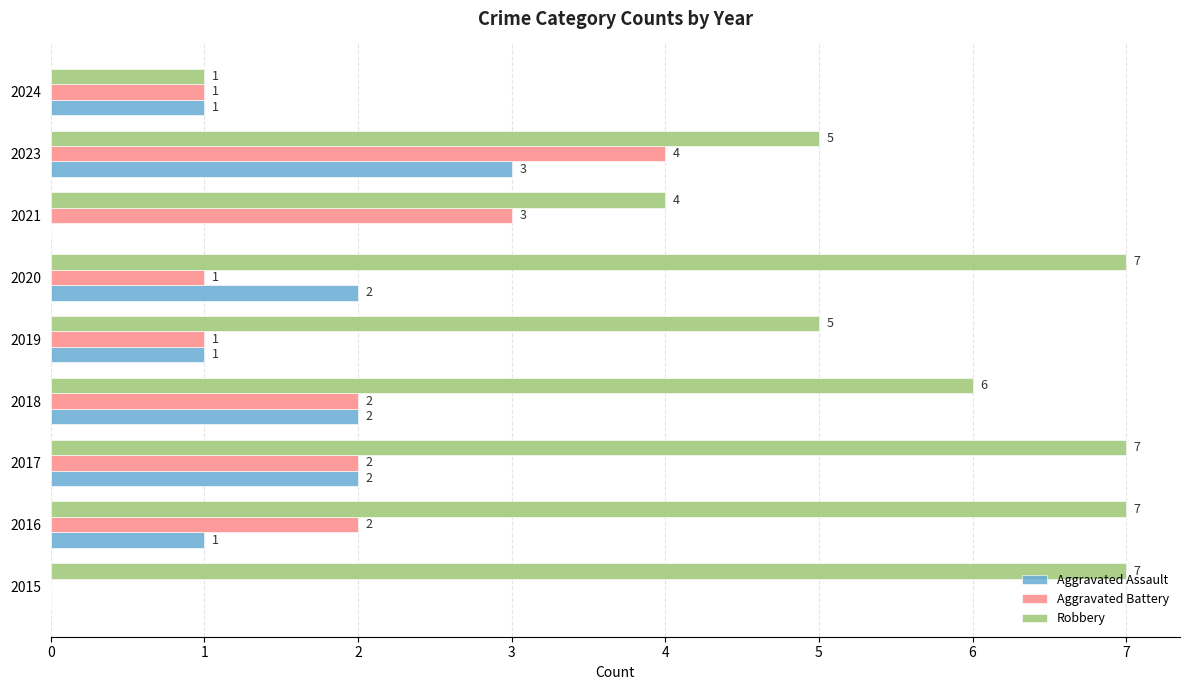

How many distinct data groups are displayed?

3